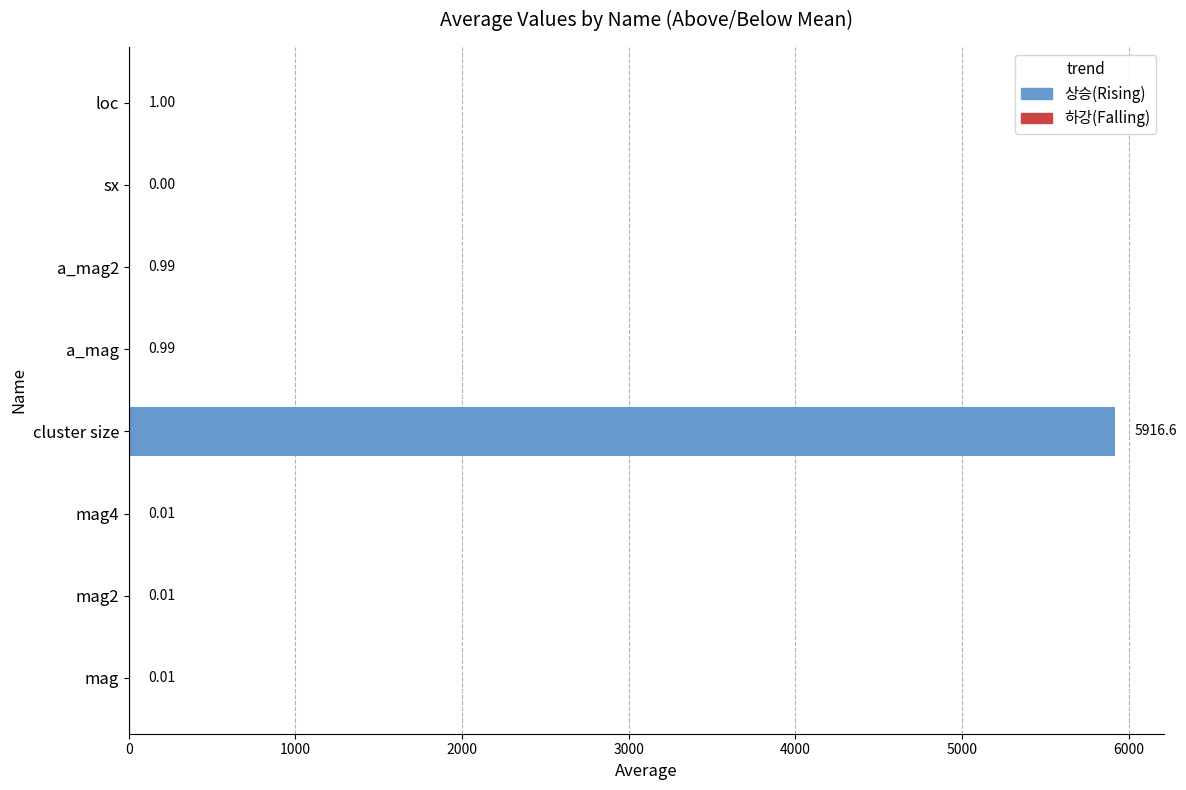

What is the sum of the values at mag and a_mag?

1.0